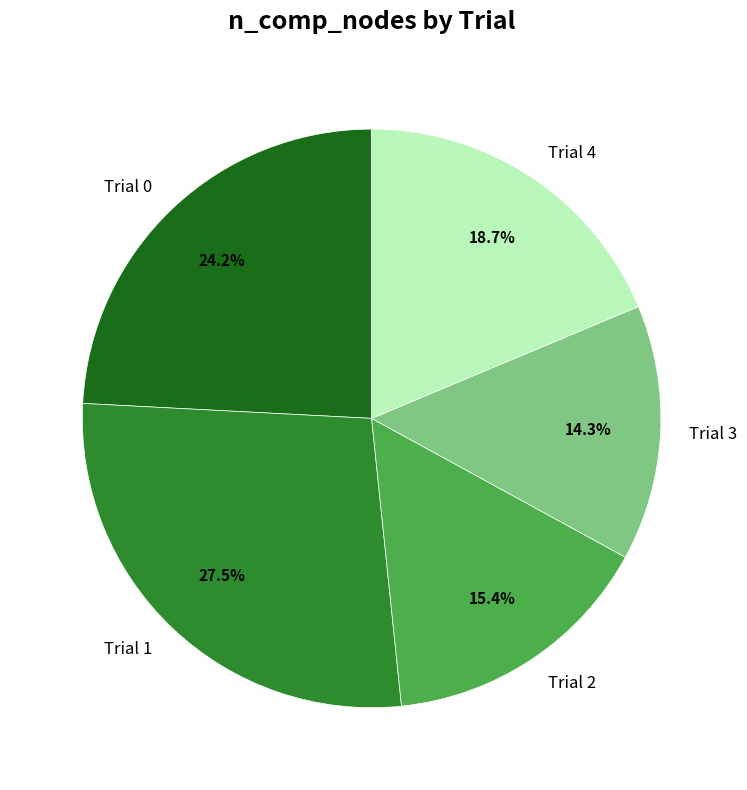

Combined, what portion of the pie is Trial 0 and Trial 4?

42.9%